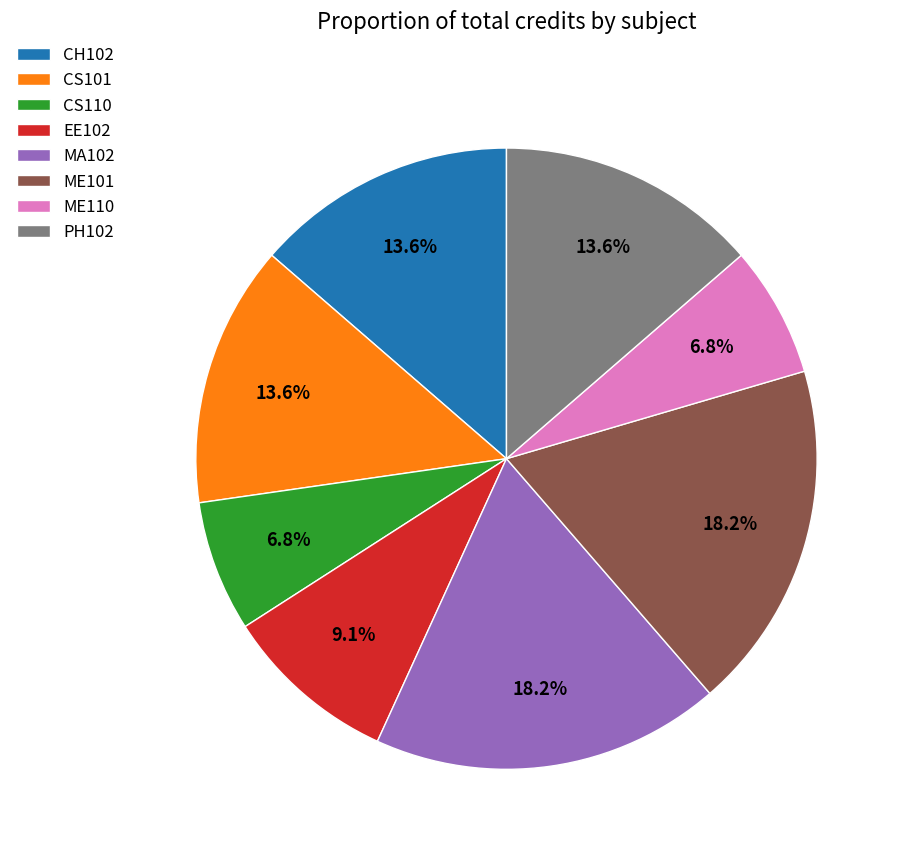

True or false: EE102 accounts for 9% of the total.

True